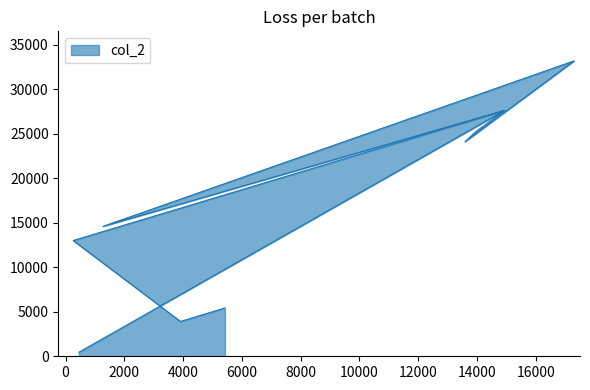

The value of col_2 at 259 is 8568.2. True or false?

False